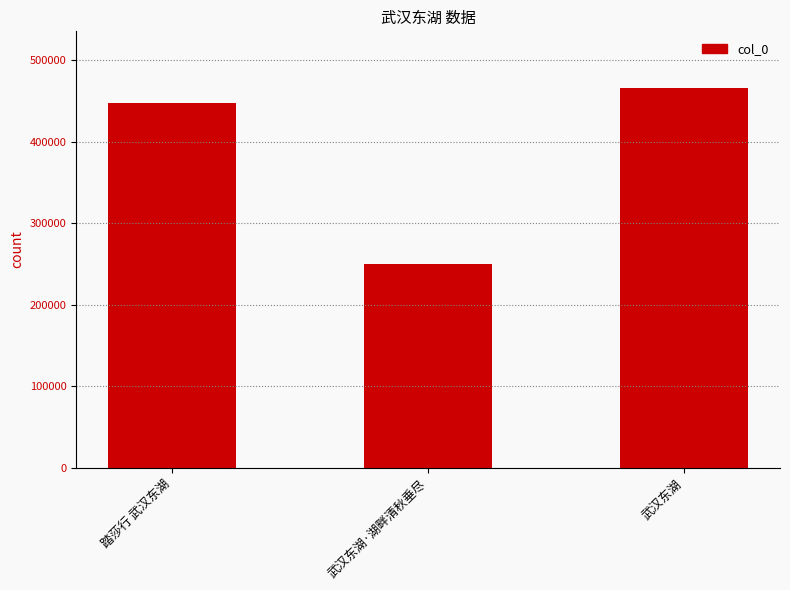

Reading right to left, extract all data points from this chart.

465674	249504	447103